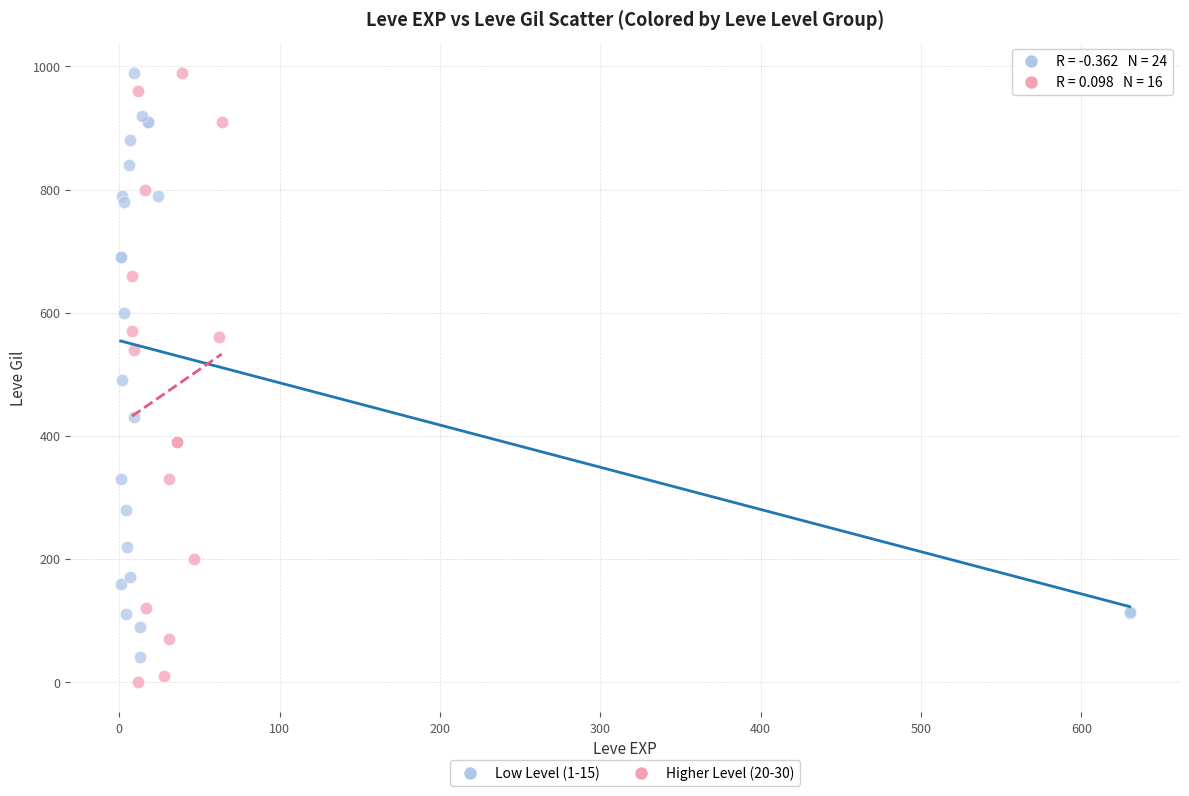

What are all the series names shown in the legend?

Low Level (1-15), Higher Level (20-30)